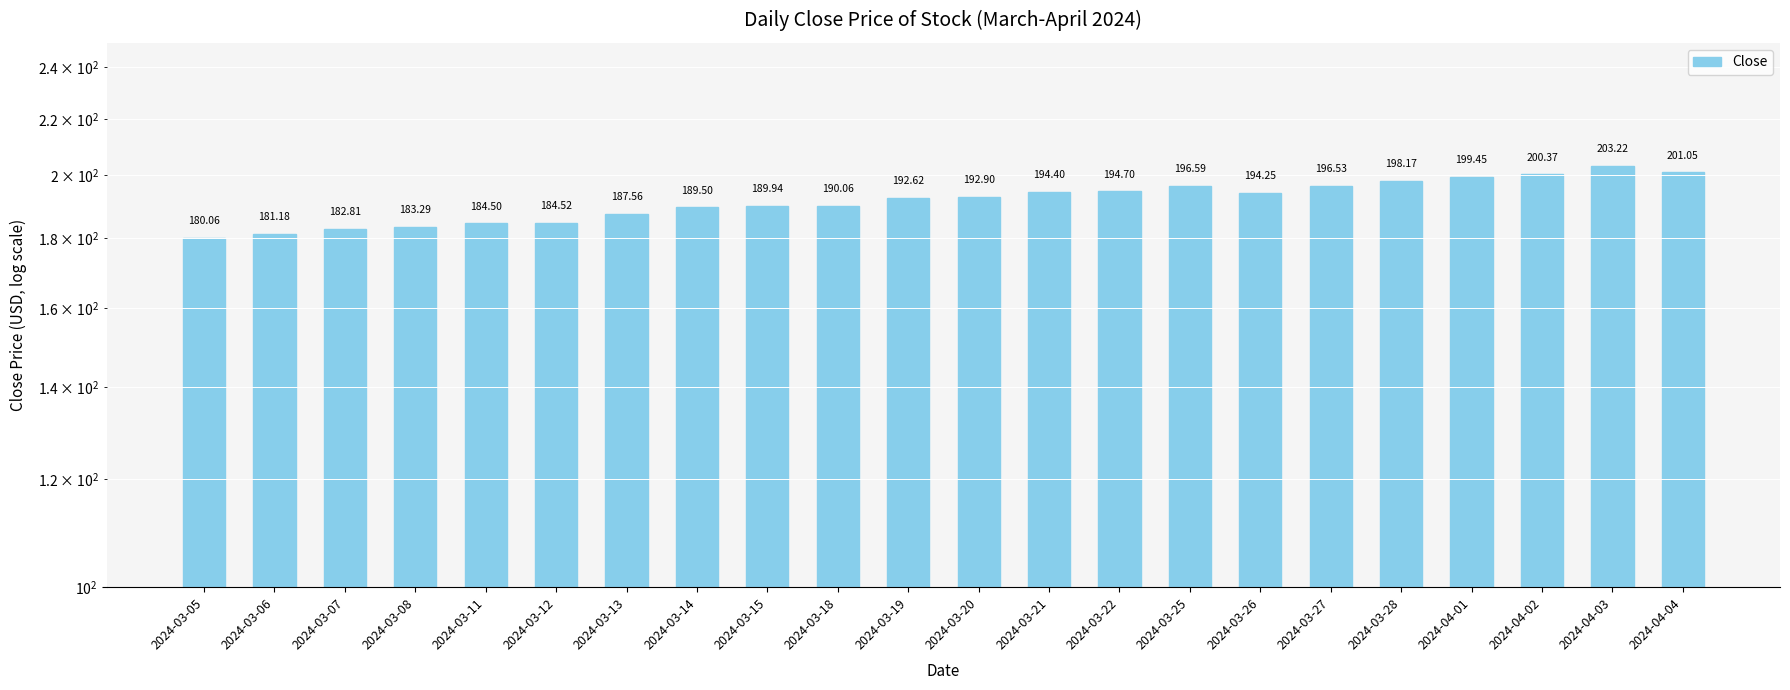

What is the change in value from 2024-03-12 to 2024-03-14?

+5.0